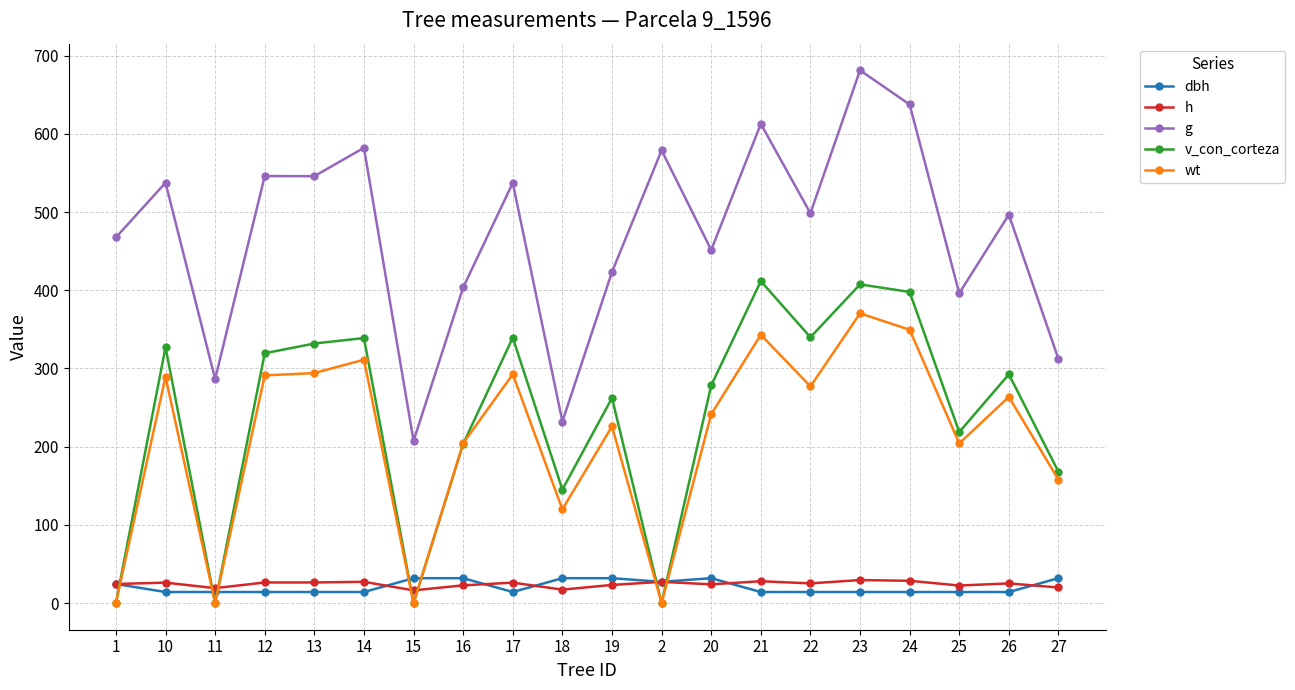

Where is the first local minimum for h?

11